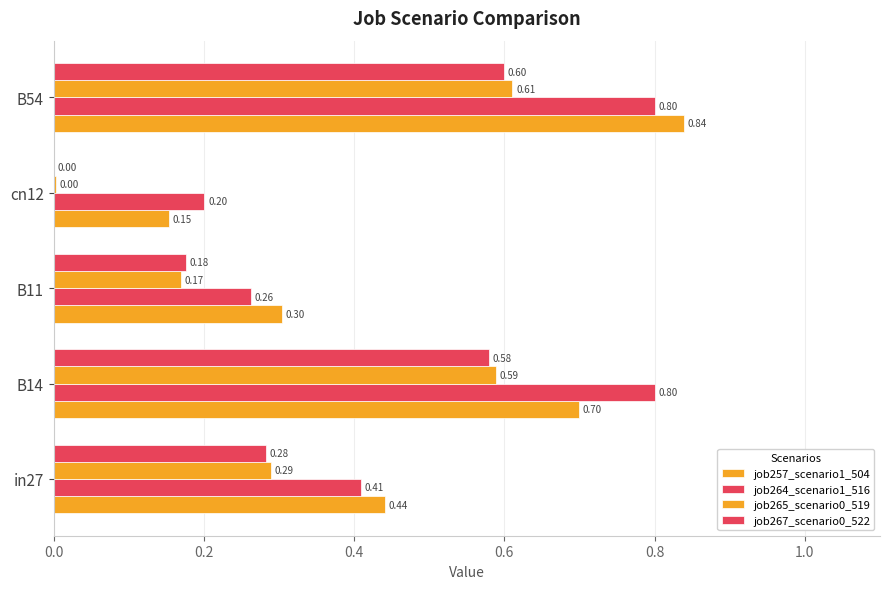

What is the value of the job264_scenario1_516 bar at the 1st from the left?

0.4